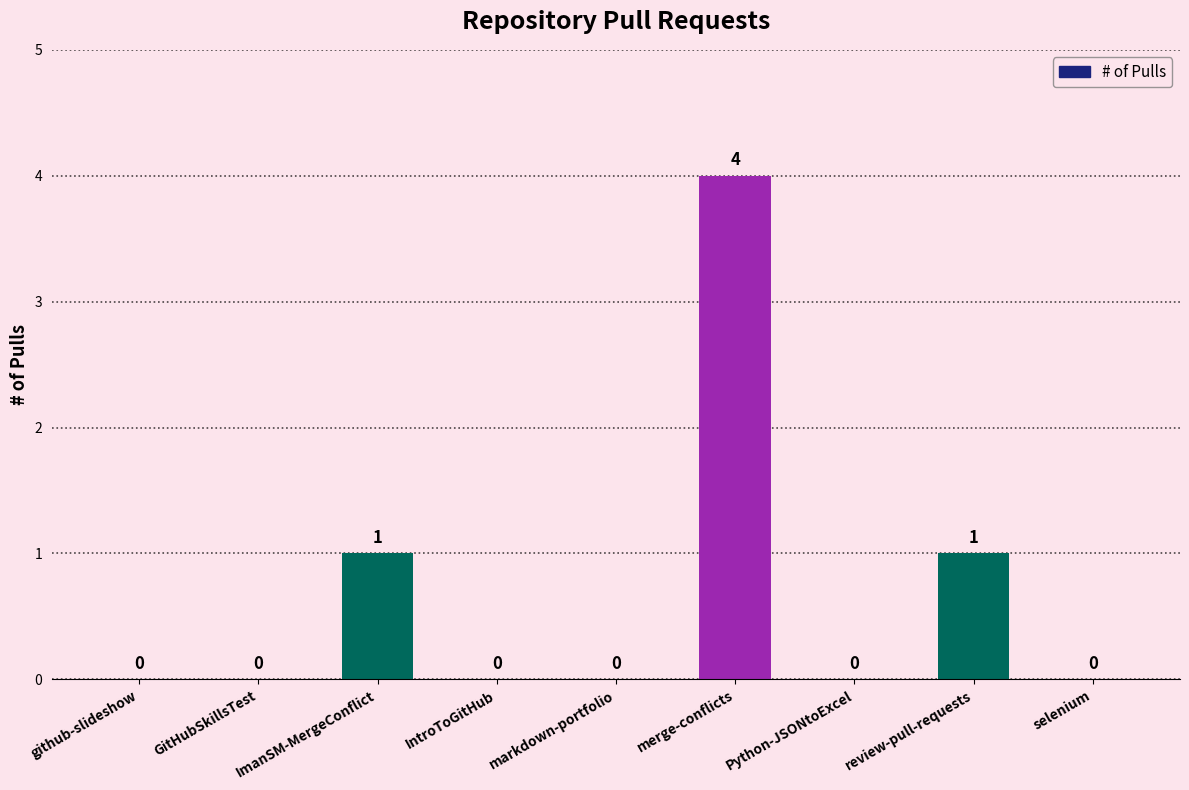

The value at merge-conflicts is 4. True or false?

True